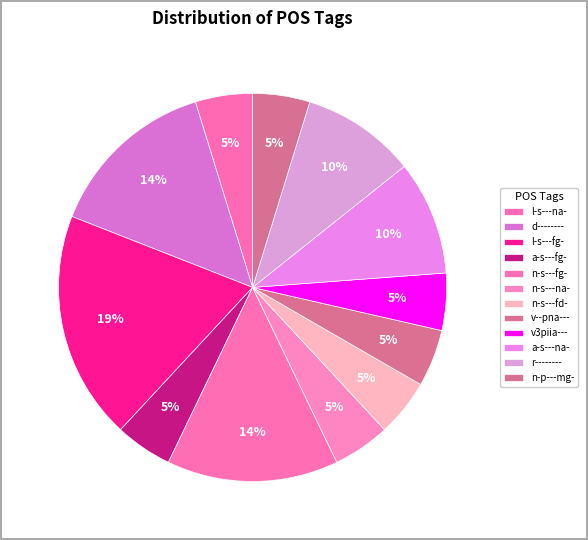

Is it true that n-s---fd- is 13% of the pie?

False